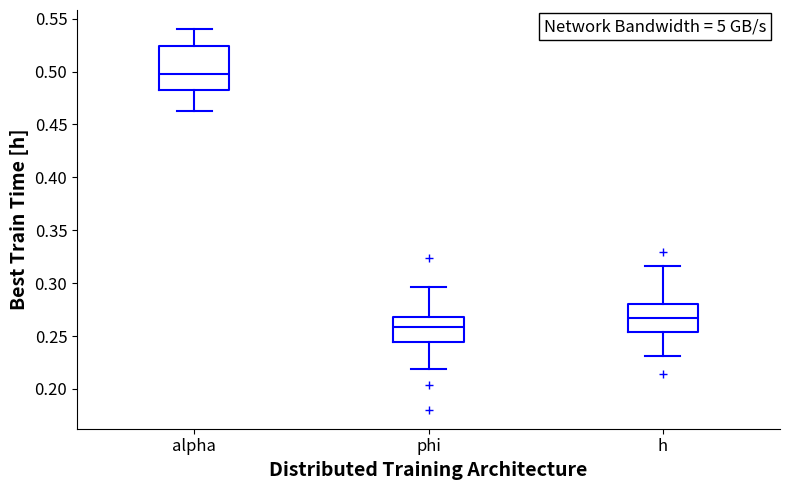

Where does the median line of the box for phi sit on the y-axis? The values are not printed on the chart, so give them approximately, as read against the axis.

0.260